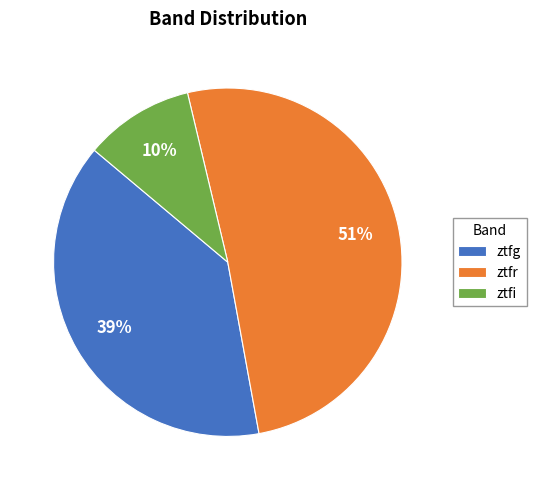

Is there a majority slice in this chart?

Yes